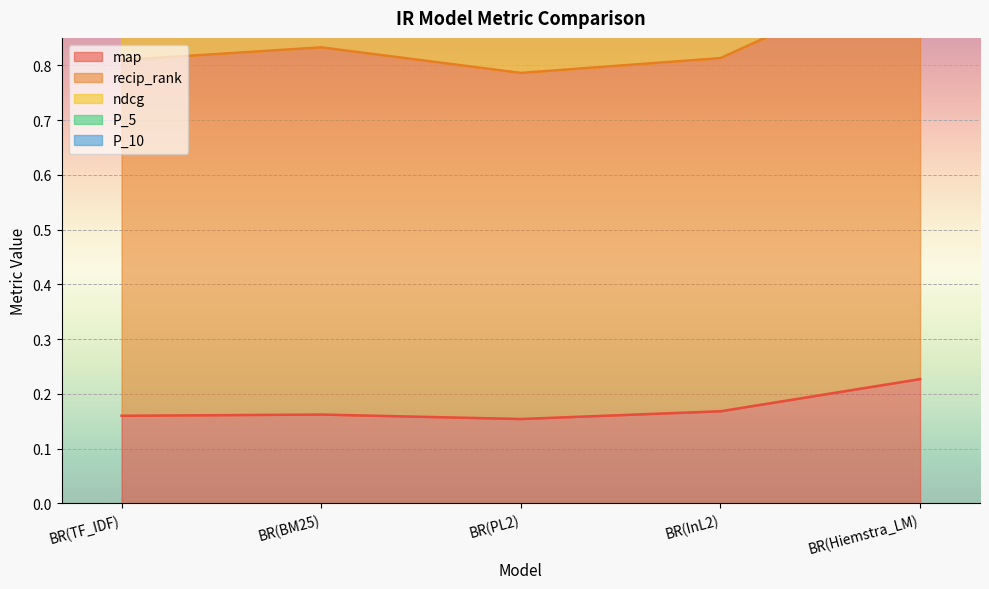

At which category does the chart reach its minimum across all series?

BR(PL2)